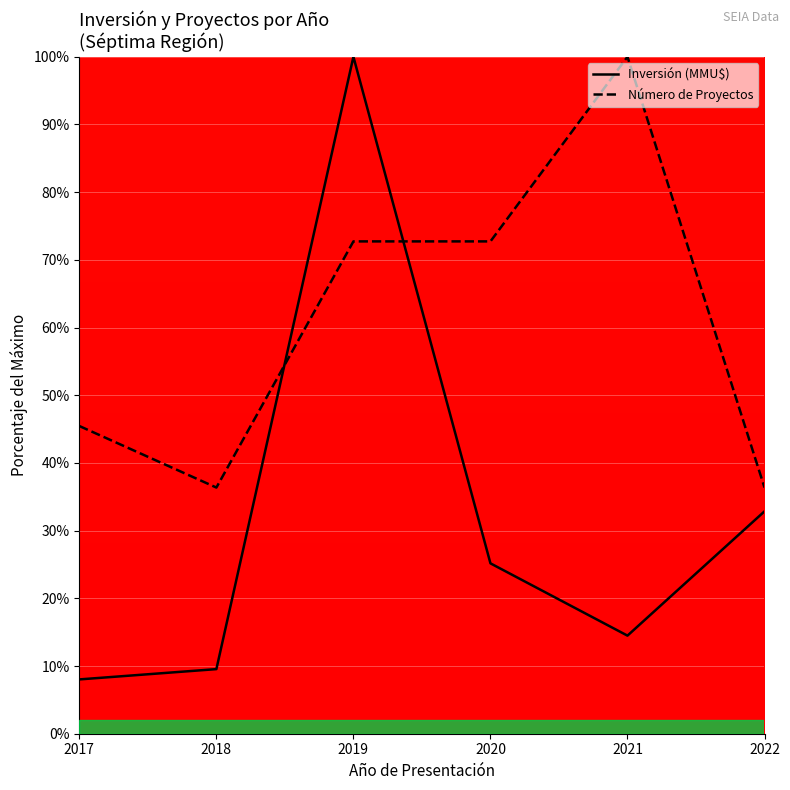

How many lines are shown in the chart?

2